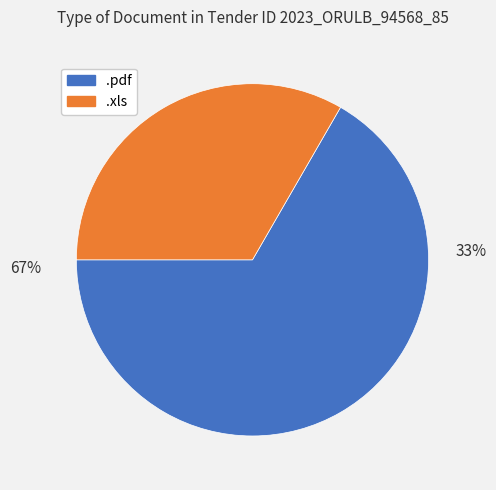

True or false: .xls accounts for 24% of the total.

False